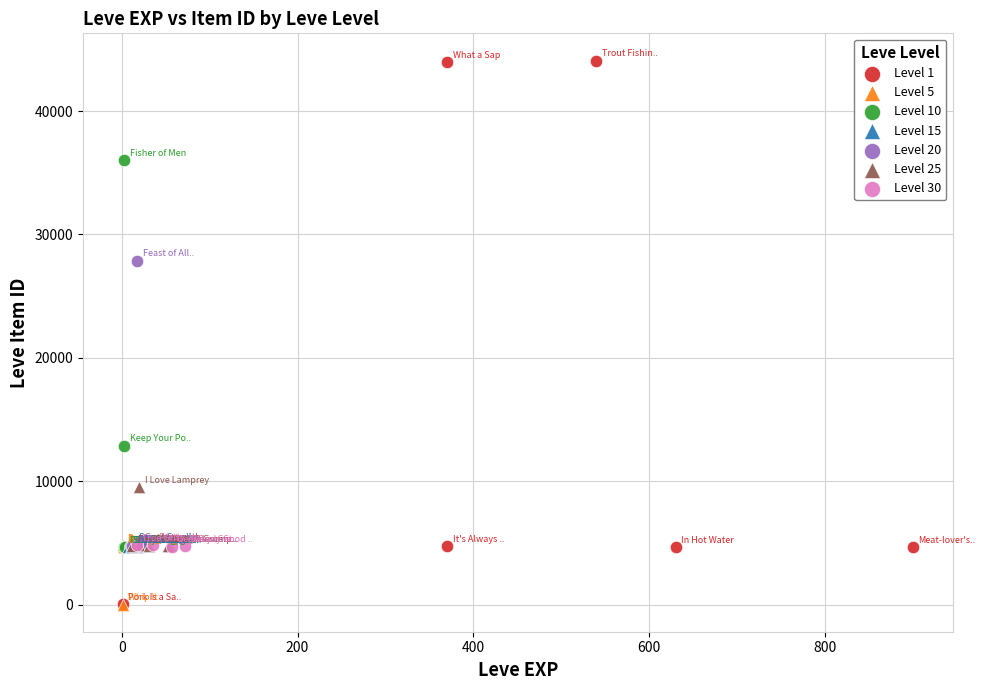

Which series has the largest Y range (max minus min)?

Level 1